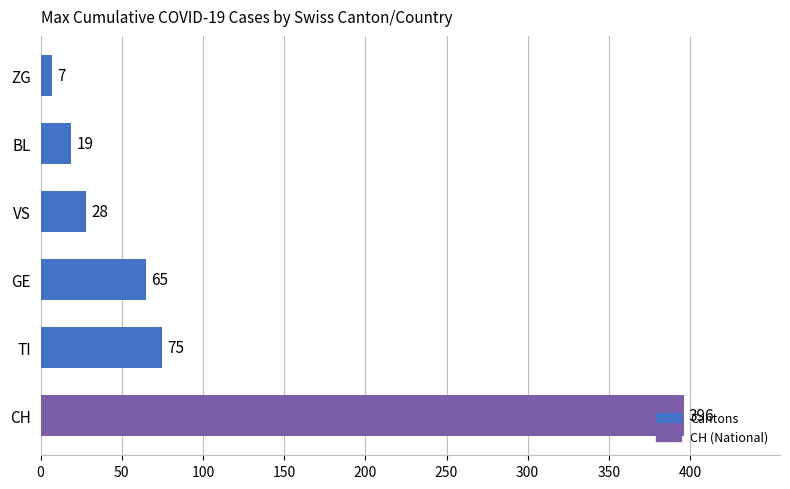

Which has a higher value, TI or VS?

TI